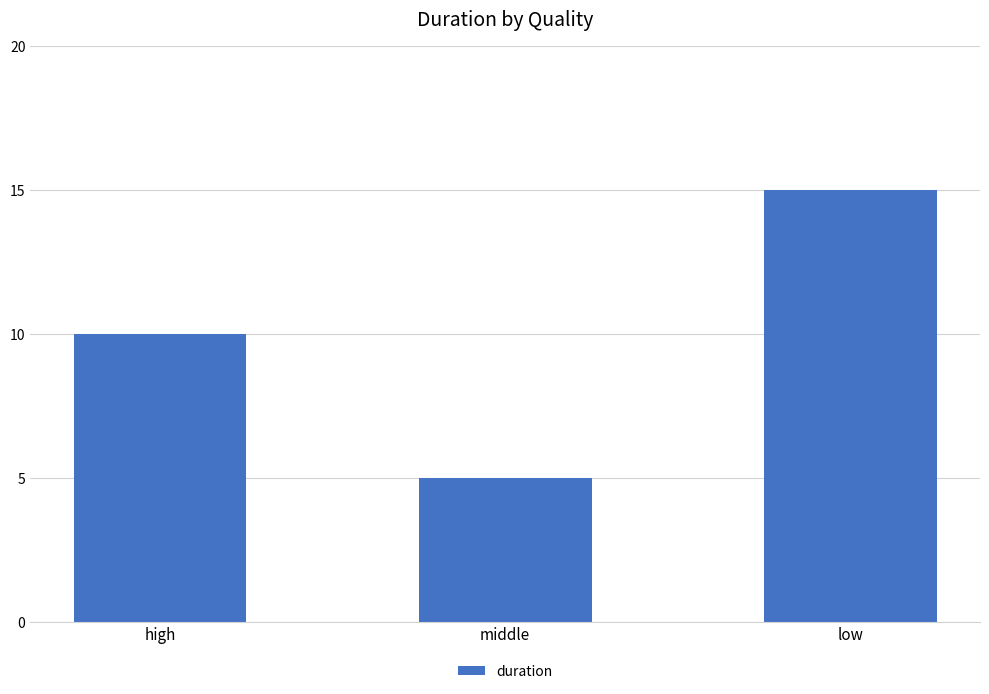

Reading left to right, extract all data points from this chart.

high=10	middle=5	low=15